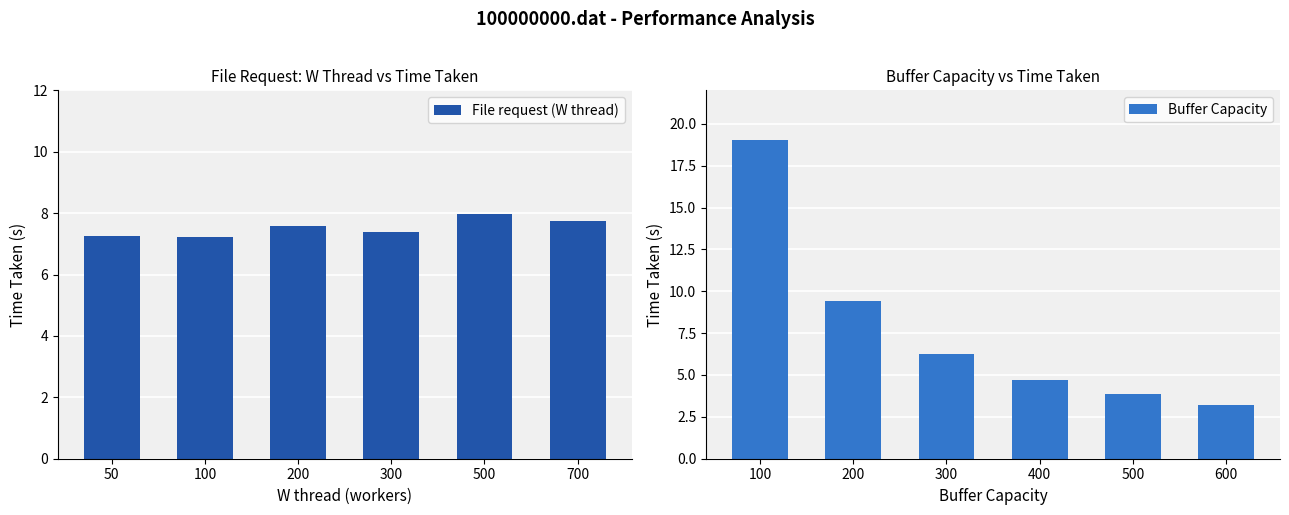

At which label is File request (W thread) closest to 7?

100